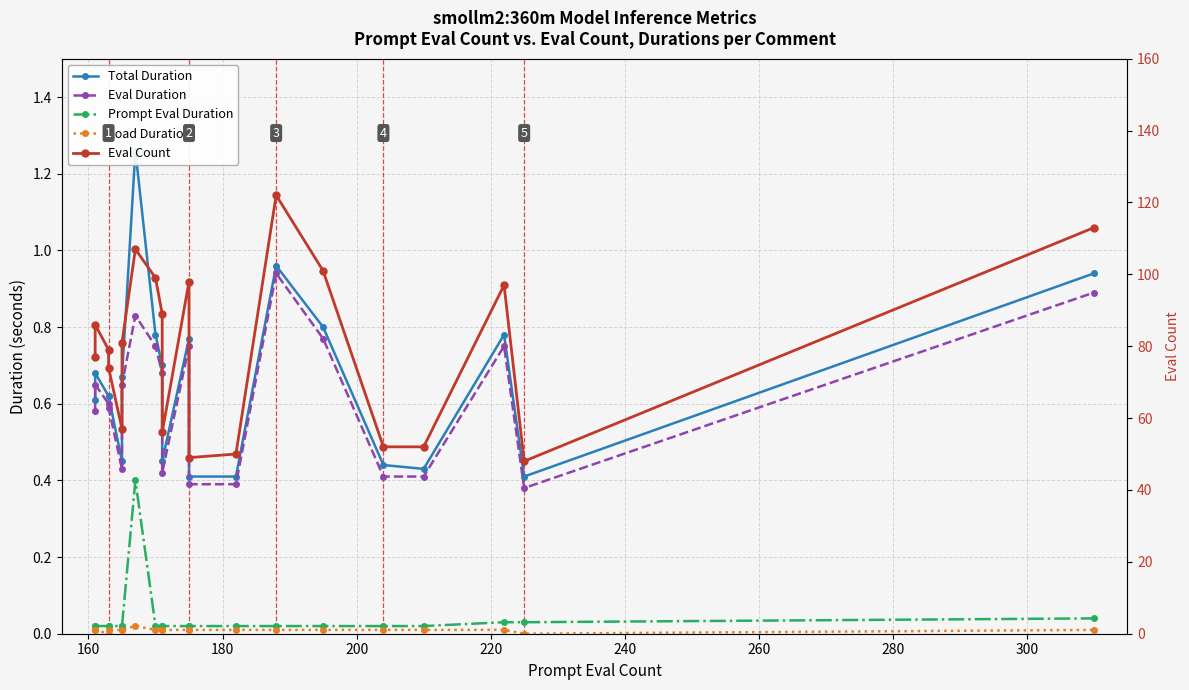

What is the value of the Eval Duration point at the 16th from the left?

0.4